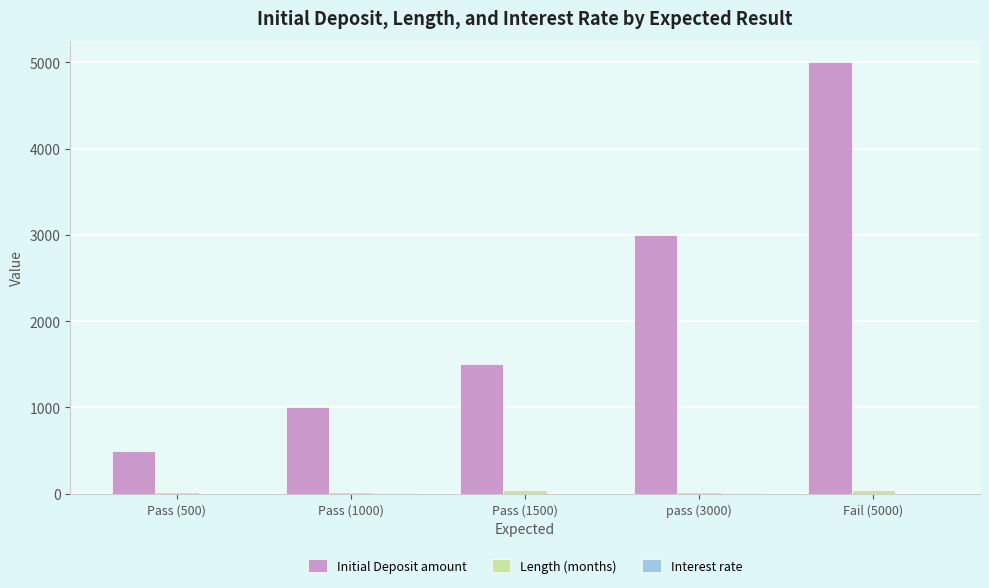

The Initial Deposit amount series shows 4388 at pass (3000). True or false?

False